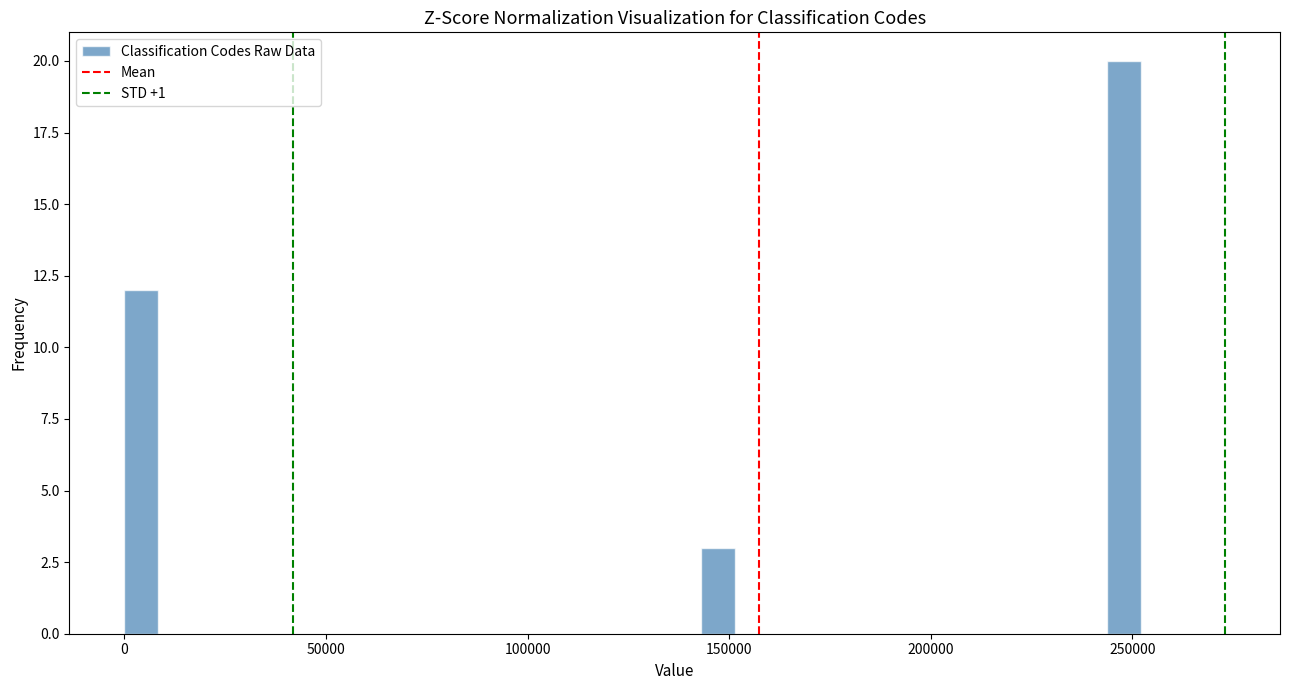

Around what value on the x-axis is the tallest bar? Give the approximate position of its centre, as read against the axis.

250000